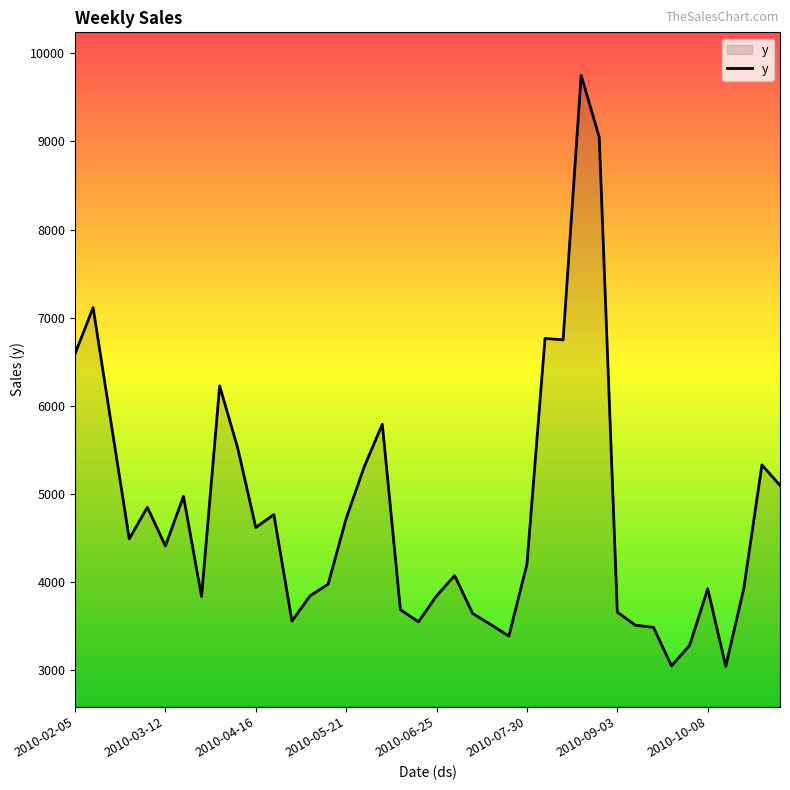

What is the minimum value shown in the chart?

3042.7